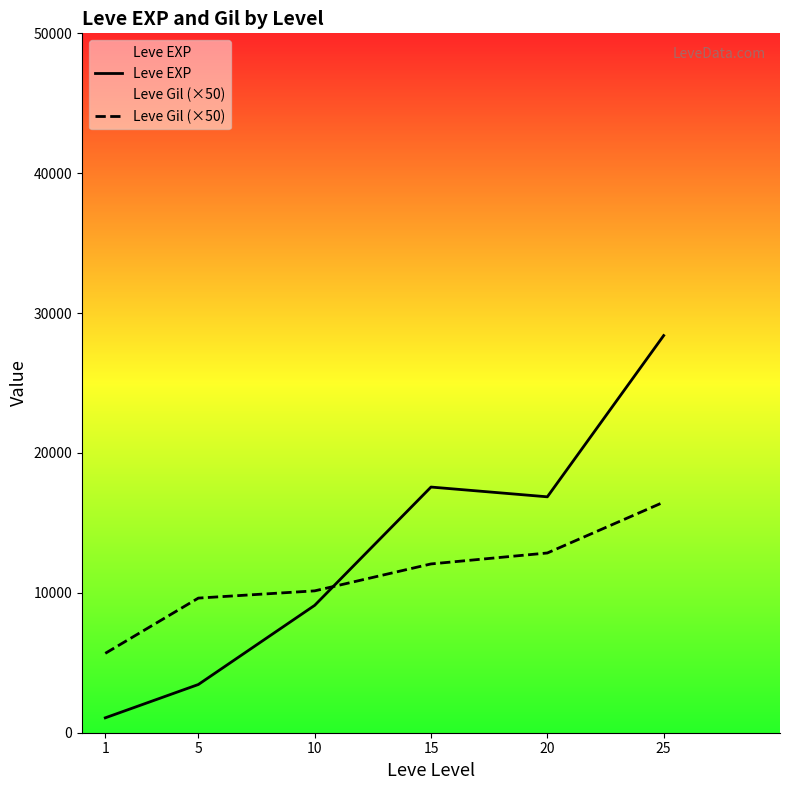

Reading left to right, extract all data points from this chart.

Leve EXP: 1065.0	3447.5	9106.7	17563.3	16865.0	28393.3
Leve Gil (×50): 5675.0	9625.0	10141.7	12066.7	12850.0	16483.3